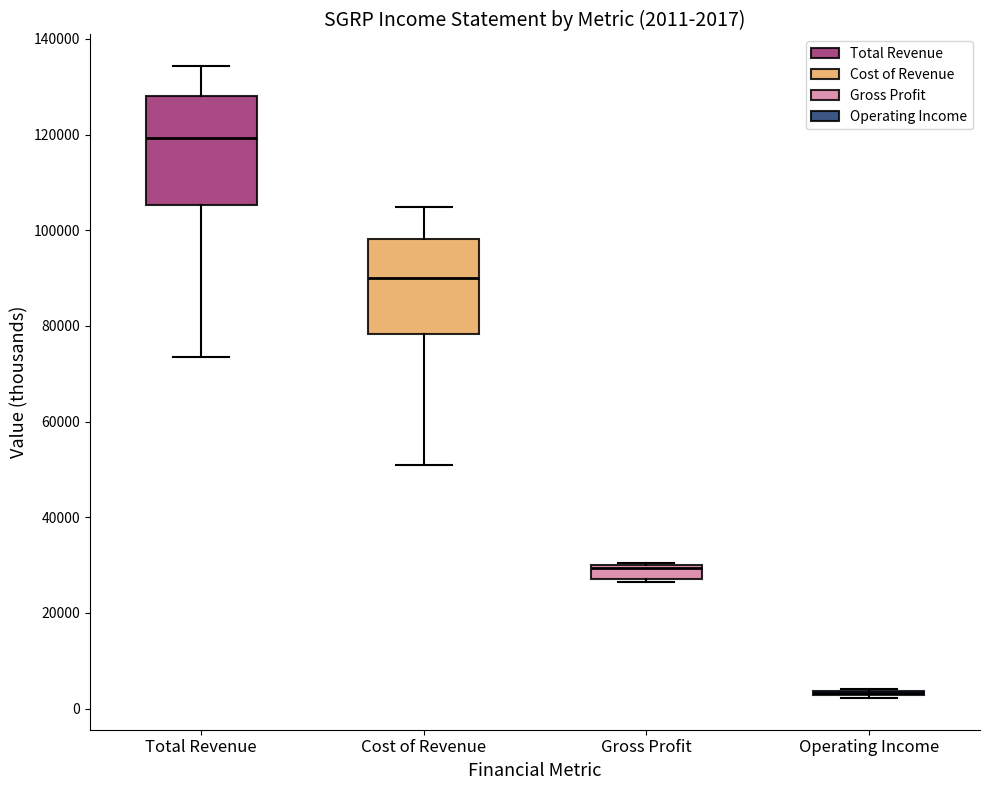

Comparing the boxes themselves (not the whiskers), which one is the tallest?

Total Revenue